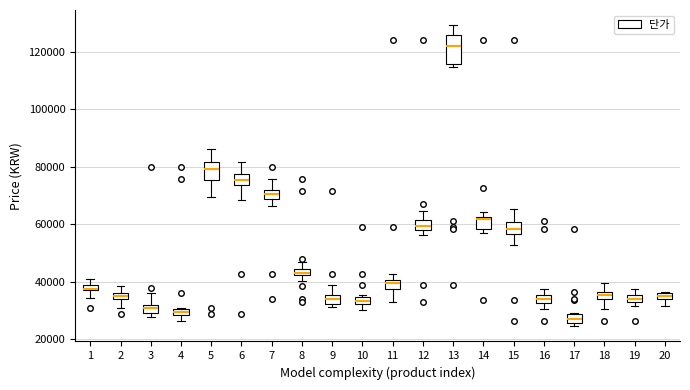

Where does the median line of the box at x = 12 sit on the y-axis? The values are not printed on the chart, so give them approximately, as read against the axis.

60000